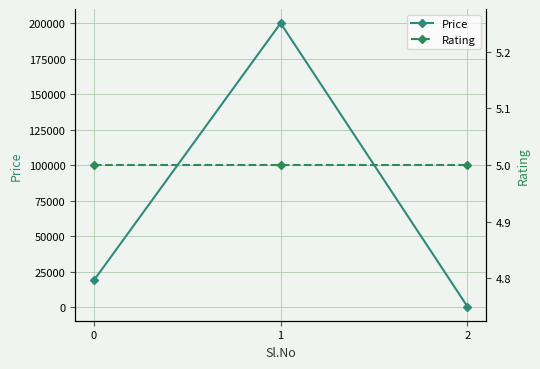

What is the total value across all series at 0?

19005